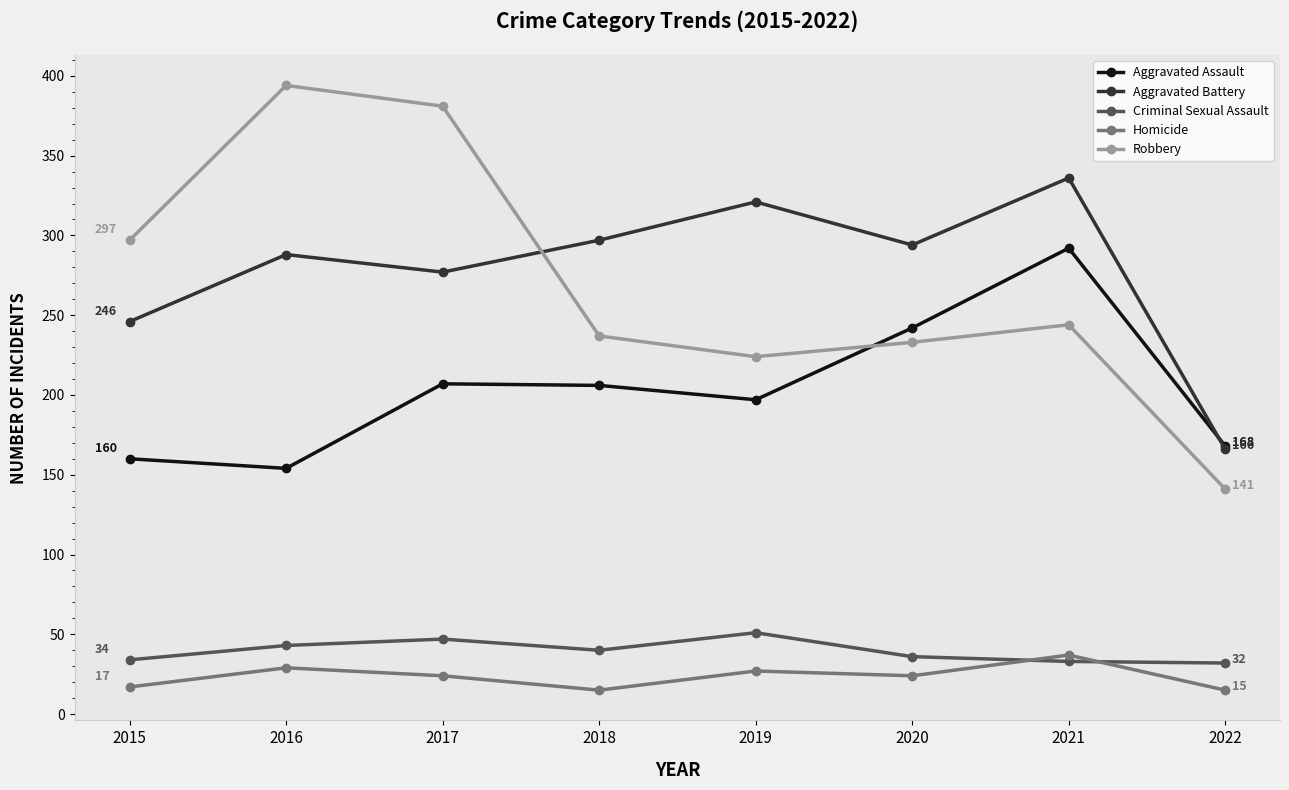

What is the greatest value displayed?

394